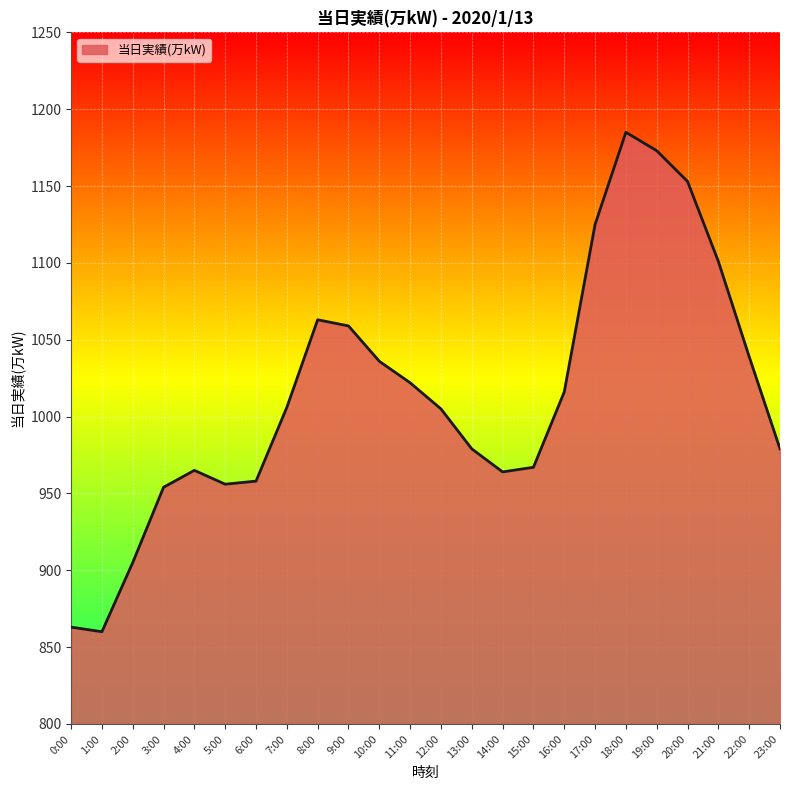

At which label is the value closest to 1022?

11:00